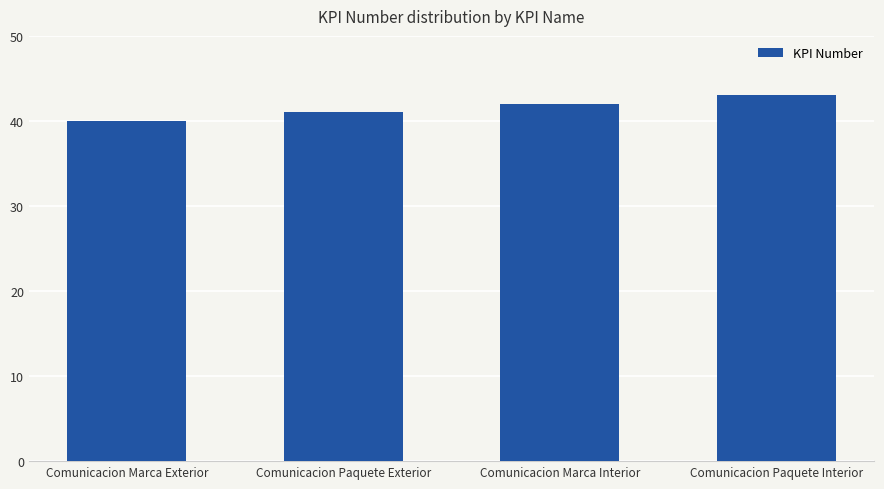

What is the smallest value displayed?

40